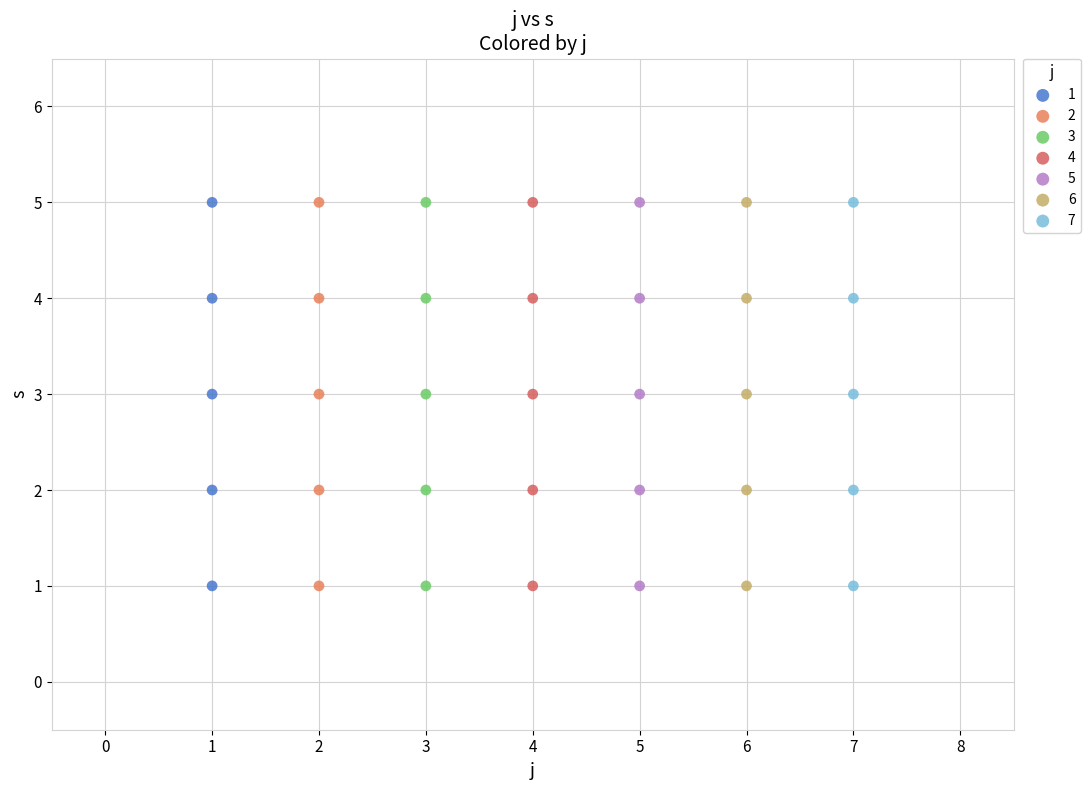

What are all the series names shown in the legend?

1, 2, 3, 4, 5, 6, 7